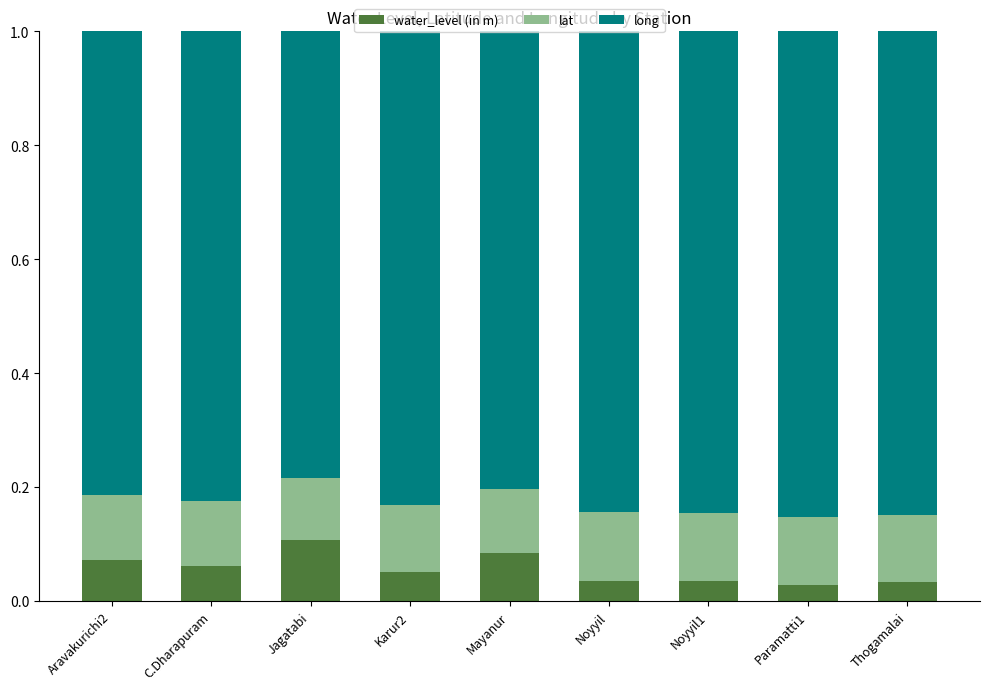

The value of water_level (in m) at Mayanur is 0.1. True or false?

True